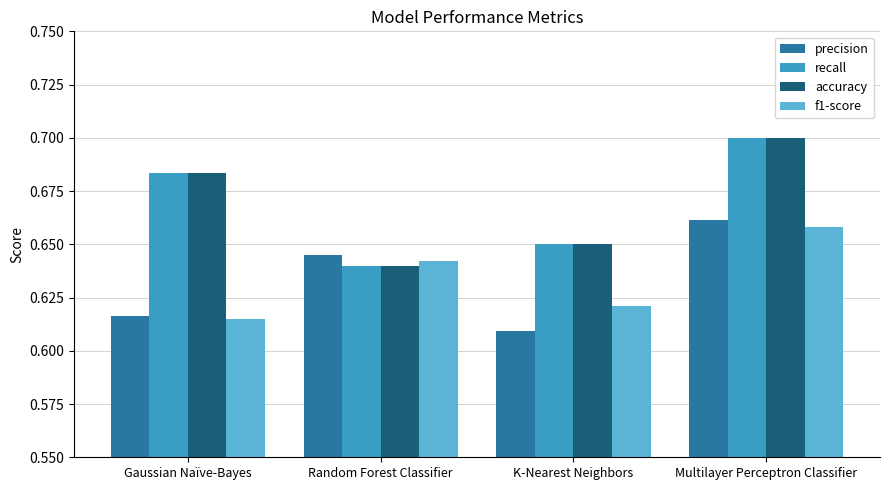

At which category is the sum across all series the highest?

Multilayer Perceptron Classifier